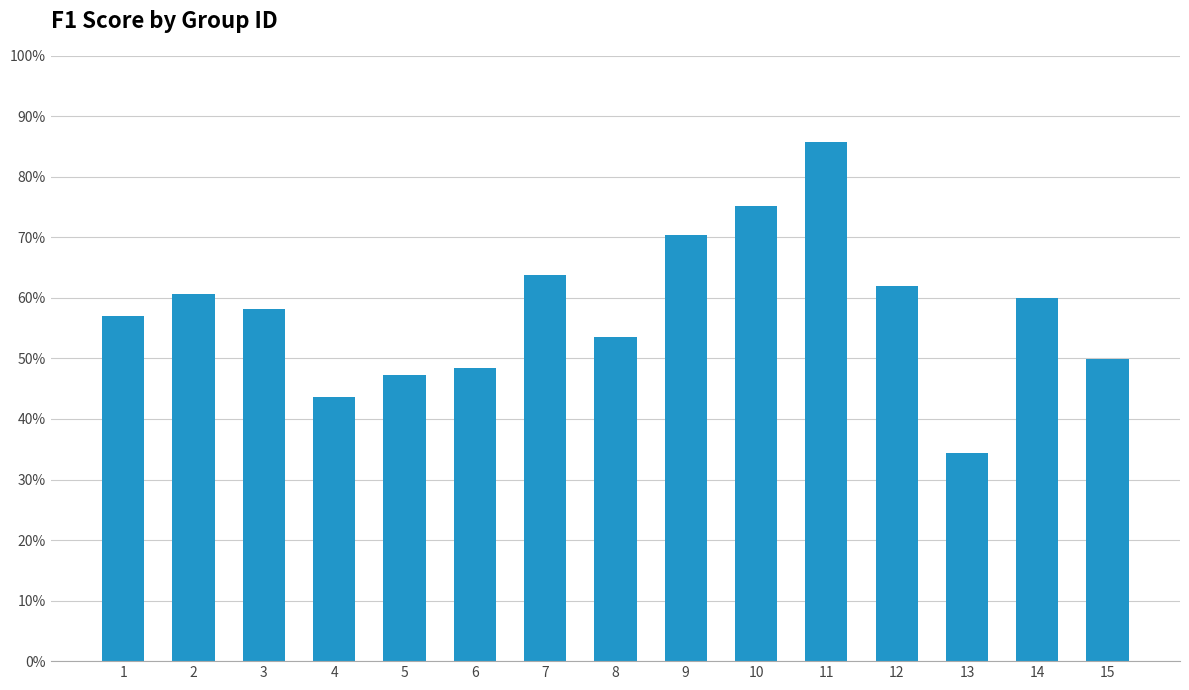

Does the chart contain any negative values?

No